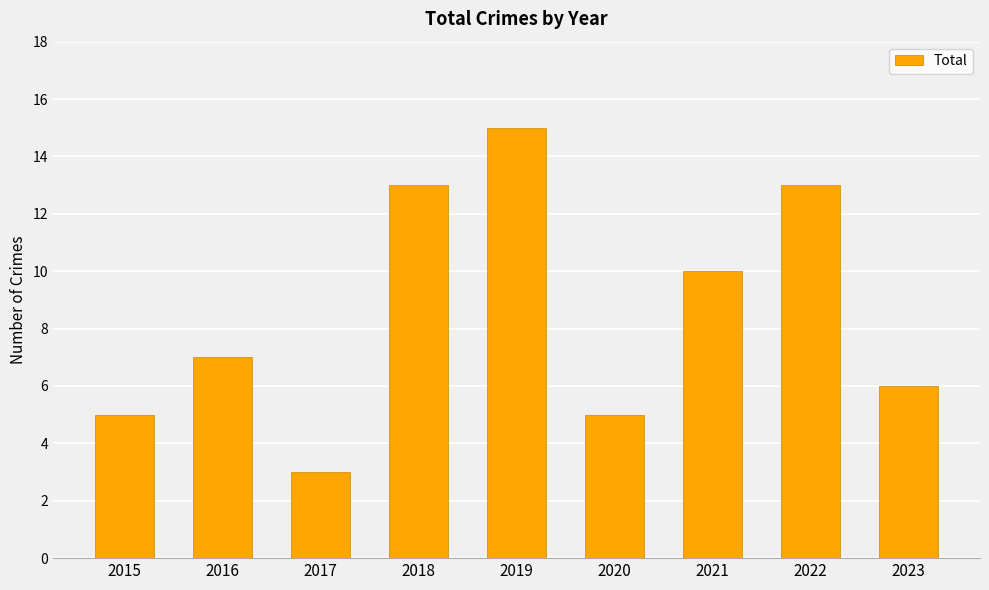

What is the maximum value shown in the chart?

15